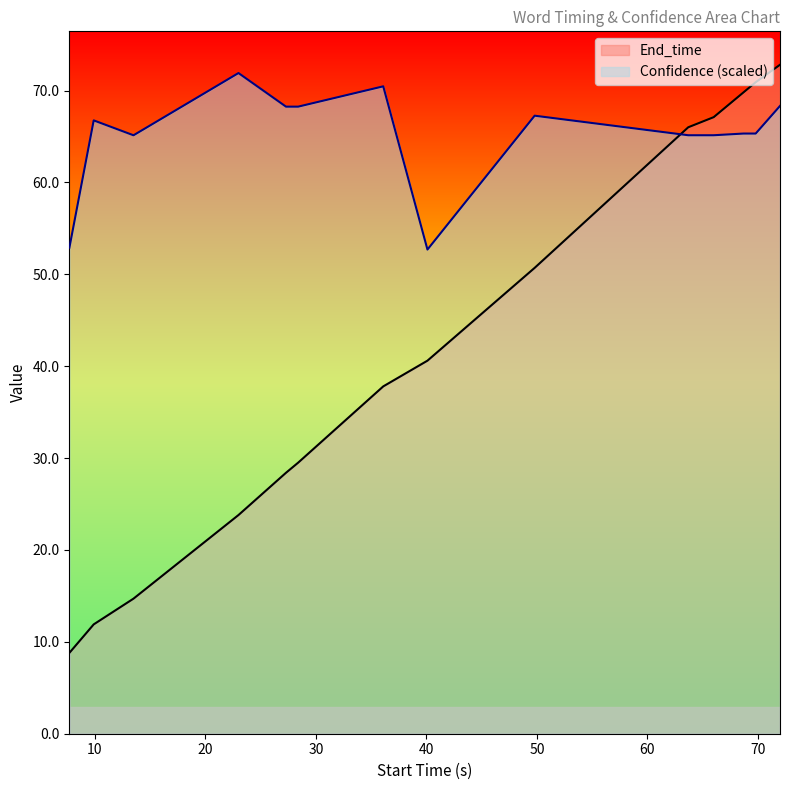

Which series has the widest spread of values?

End_time